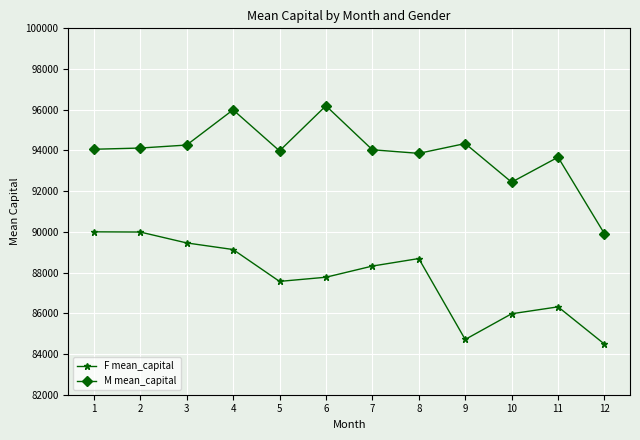

True or false: M mean_capital has a value of 30664.8 at 11.

False